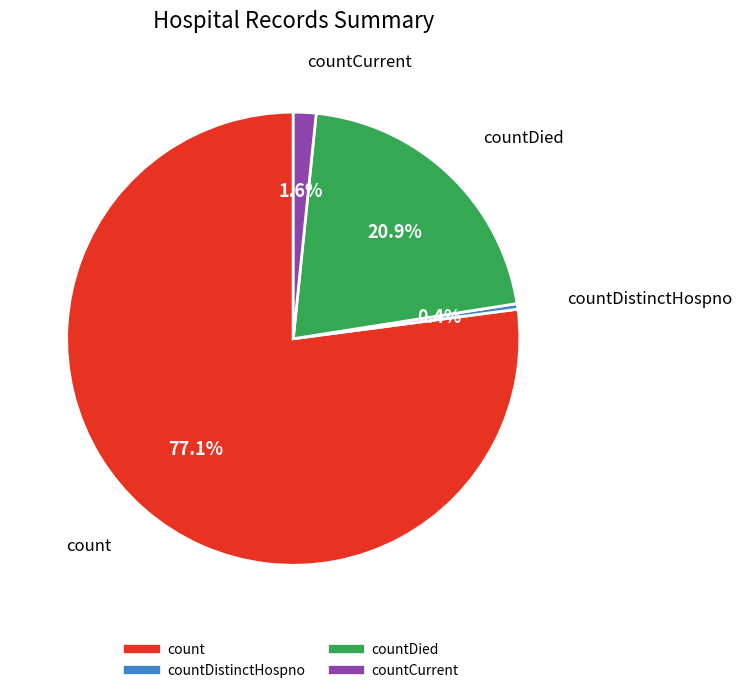

Is there any slice that represents more than half of the pie?

Yes